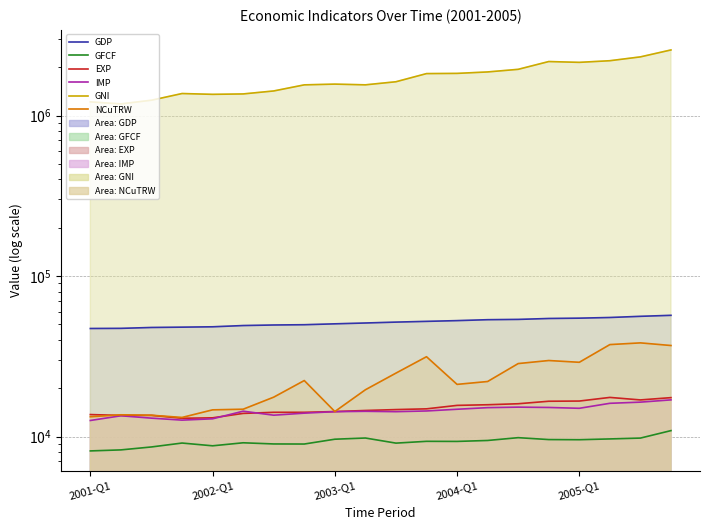

Between 2003-Q3 and 2004-Q4, which series saw the biggest shift?

GNI